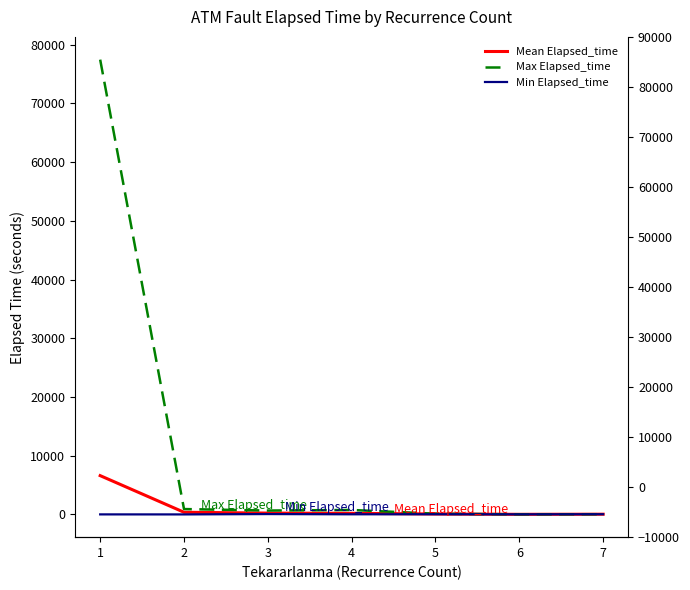

Which series has the widest spread of values?

Max Elapsed_time